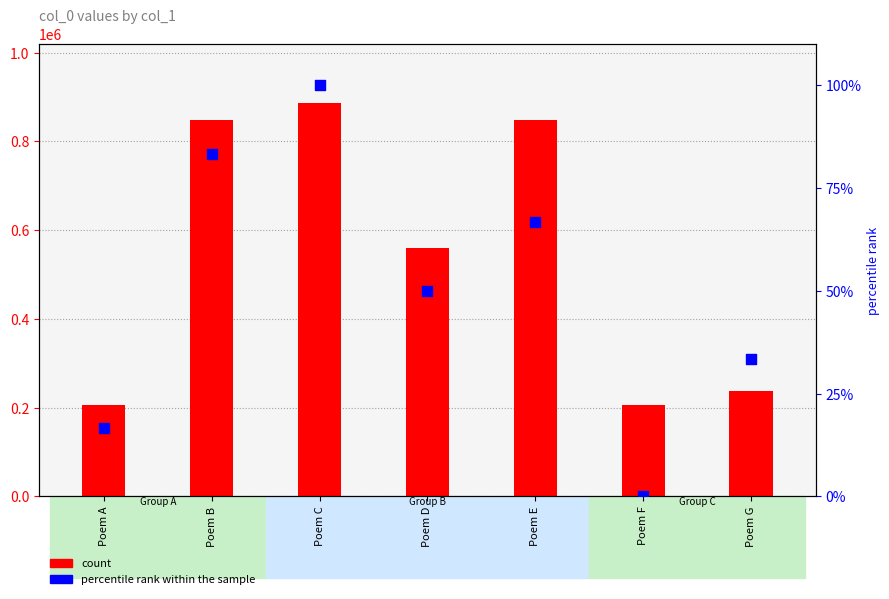

Which series reaches the minimum Y coordinate?

percentile rank within the sample